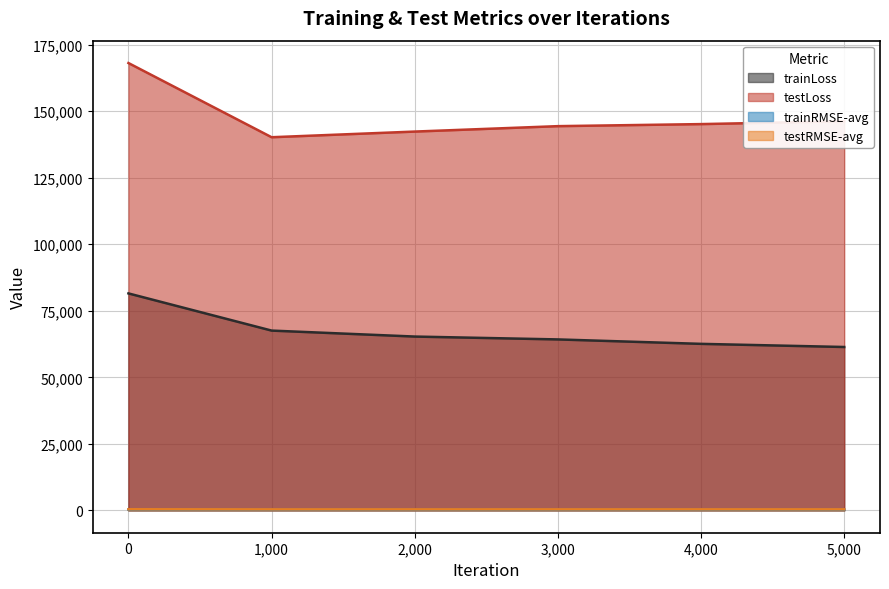

Which series has the largest range (max minus min)?

testLoss